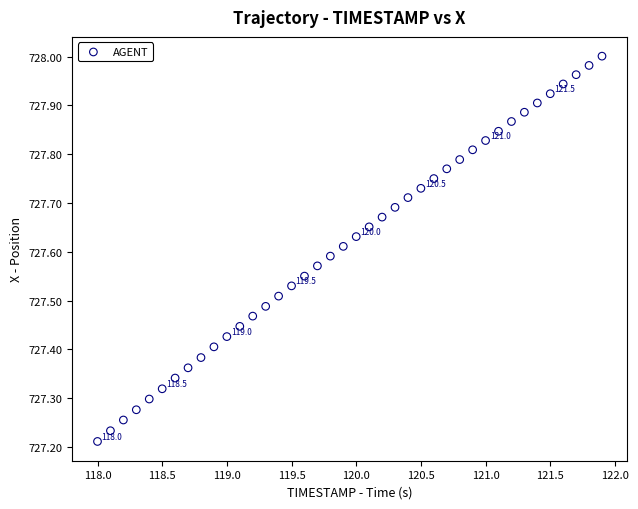

What is the range of Y values (max minus min)?

0.8